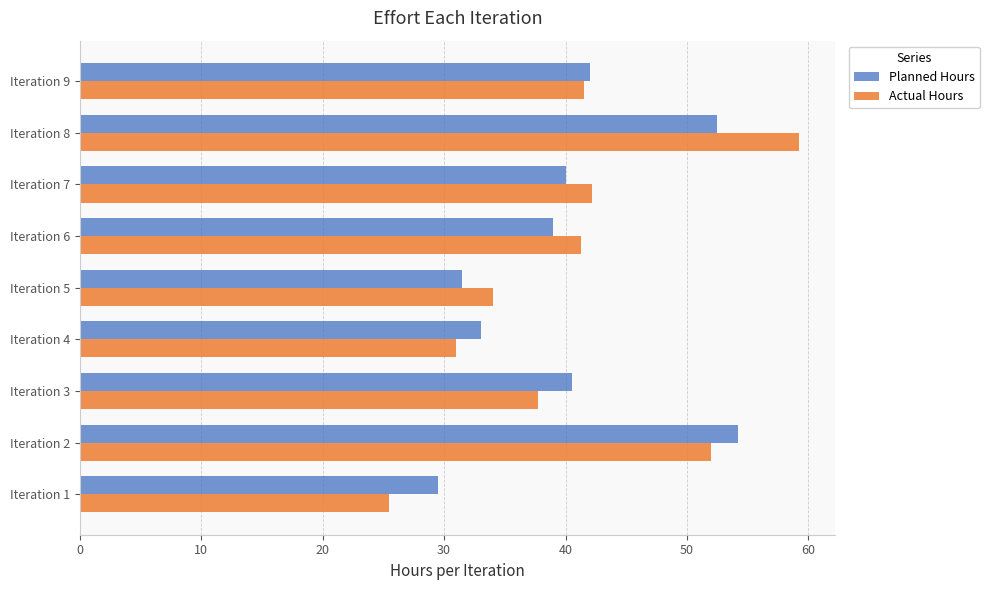

Which series changed the most between Iteration 3 and Iteration 5?

Planned Hours